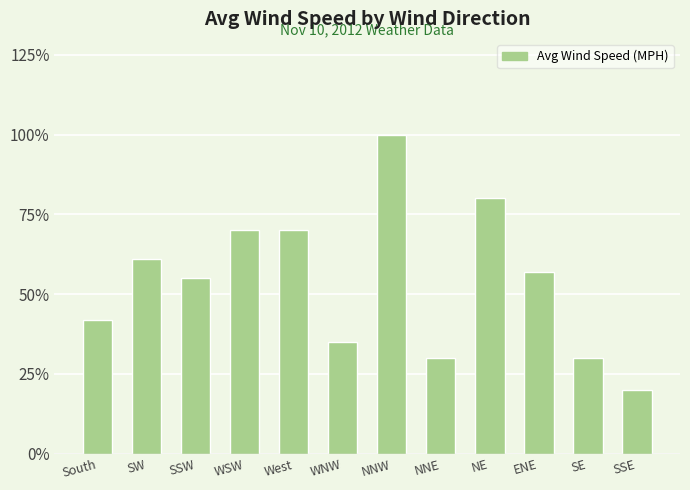

Reading left to right, transcribe all the data shown in this chart.

0.4	0.6	0.6	0.7	0.7	0.3	1.0	0.3	0.8	0.6	0.3	0.2